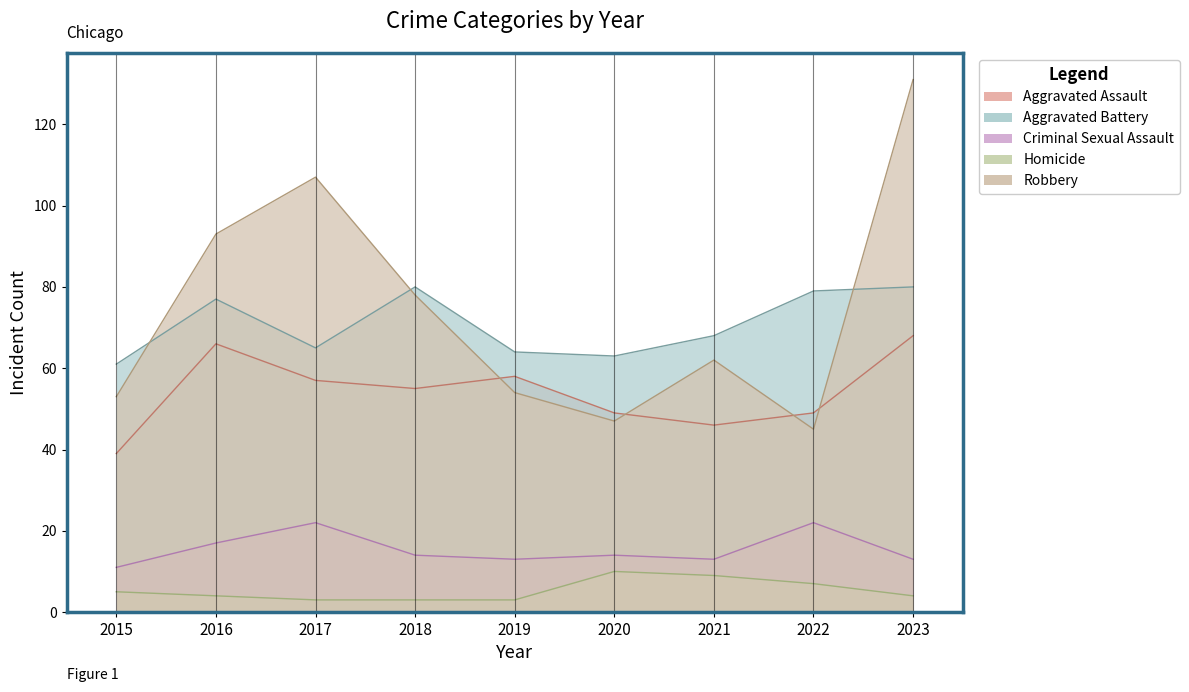

Read the Robbery value at 2018, to the nearest 5.

80